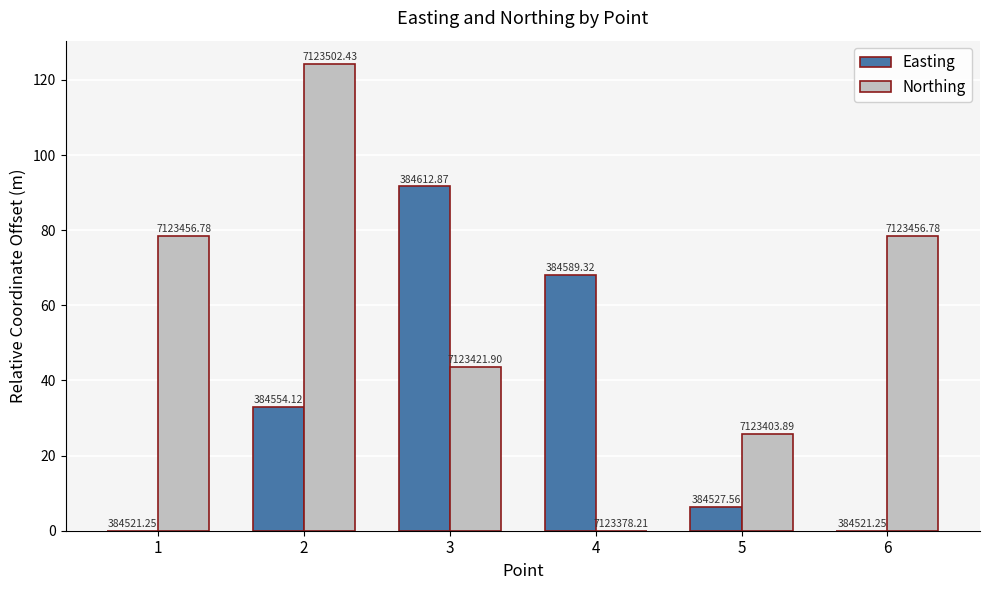

Which label corresponds to the smallest value in the chart?

1